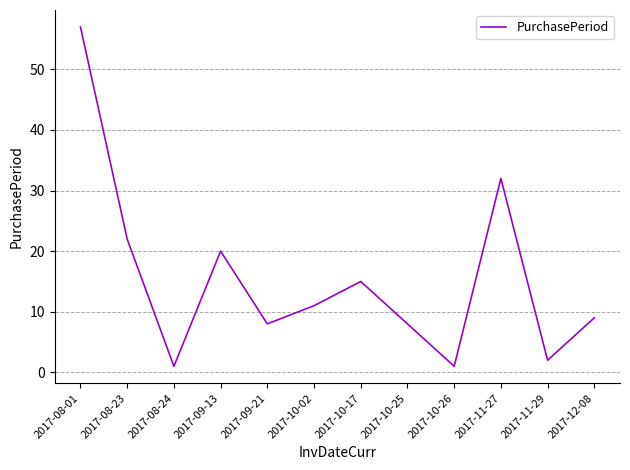

Is it true that the value at 2017-09-13 is 20?

True